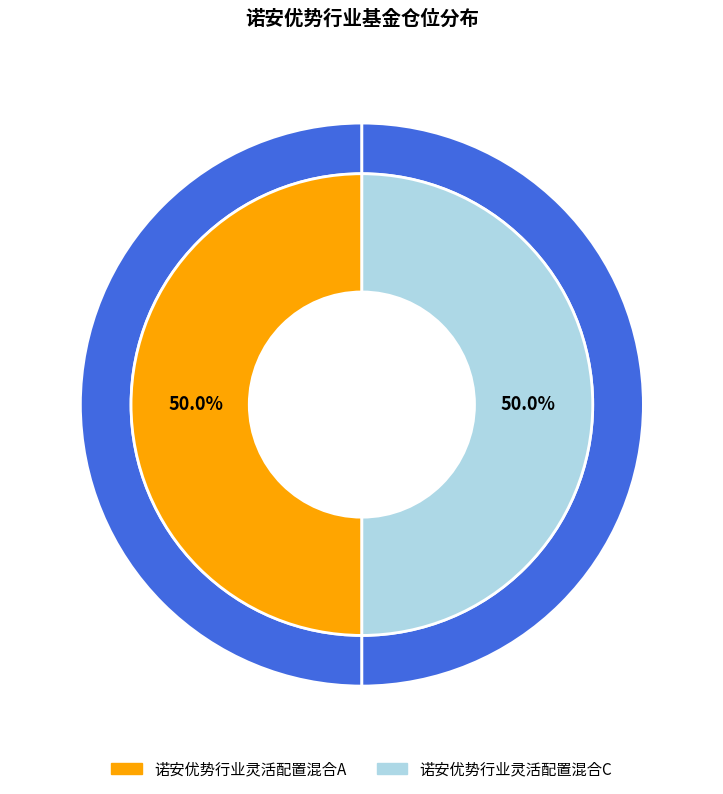

How many segments does this pie chart have?

2